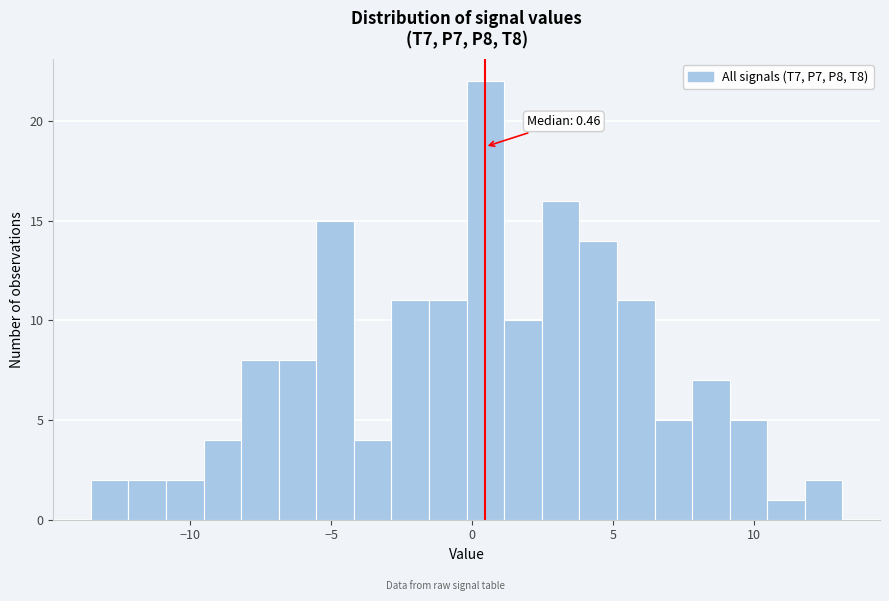

Read against the x-axis, roughly where is the centre of the tallest bar?

0.5